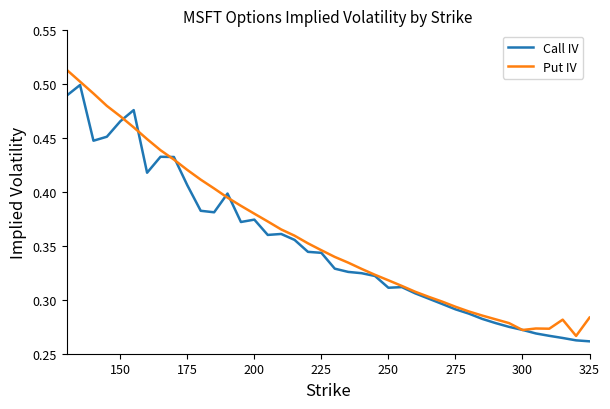

List the series in order of their peak value, lowest first.

Call IV, Put IV